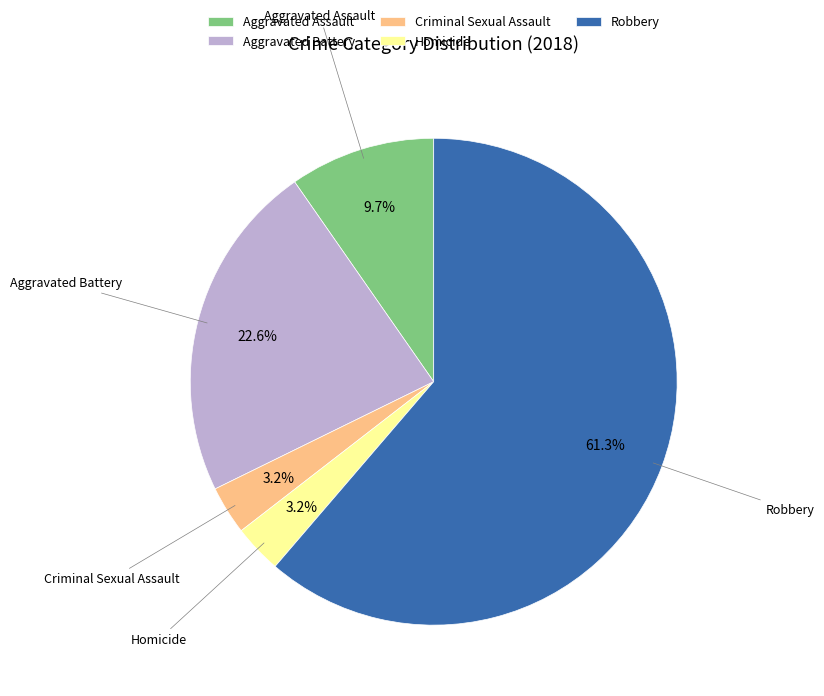

How many slices are in this pie chart?

5